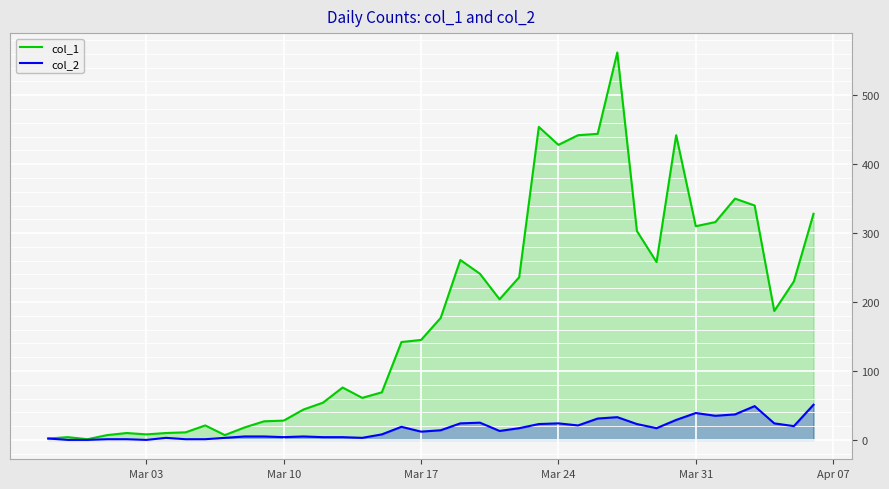

Which series has the largest total across all categories?

col_1